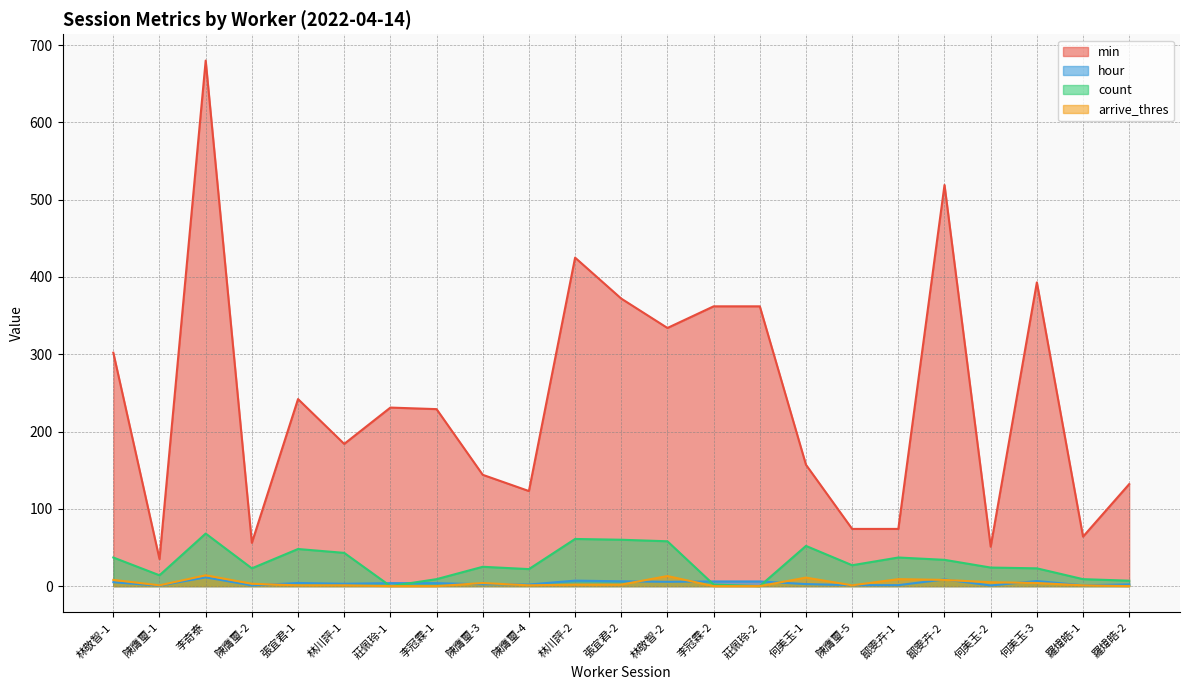

What is the difference between the second highest and second lowest values in the hour series?

7.8